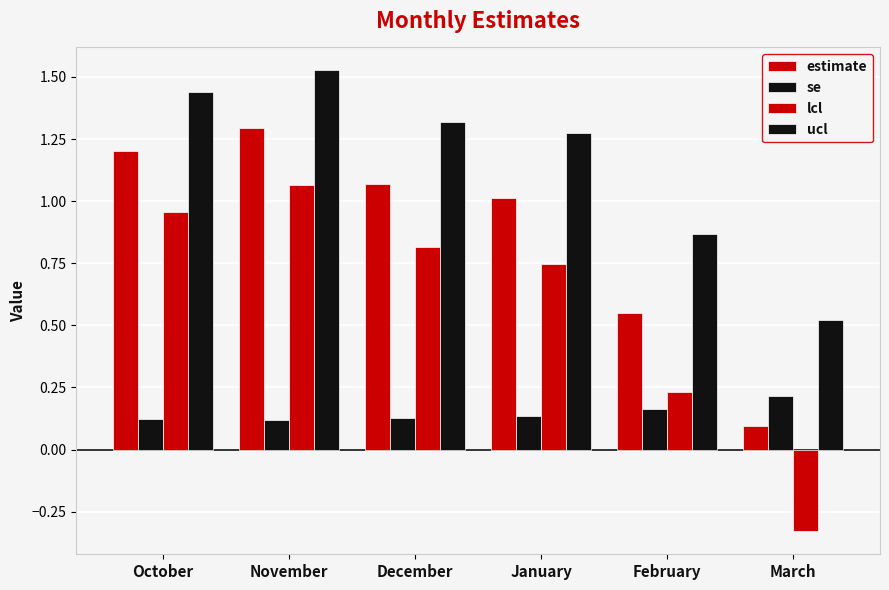

Reading left to right, list all the values displayed in this chart.

estimate: October=1.2	November=1.3	December=1.1	January=1.0	February=0.5	March=0.1
se: October=0.1	November=0.1	December=0.1	January=0.1	February=0.2	March=0.2
lcl: October=1.0	November=1.1	December=0.8	January=0.7	February=0.2	March=-0.3
ucl: October=1.4	November=1.5	December=1.3	January=1.3	February=0.9	March=0.5